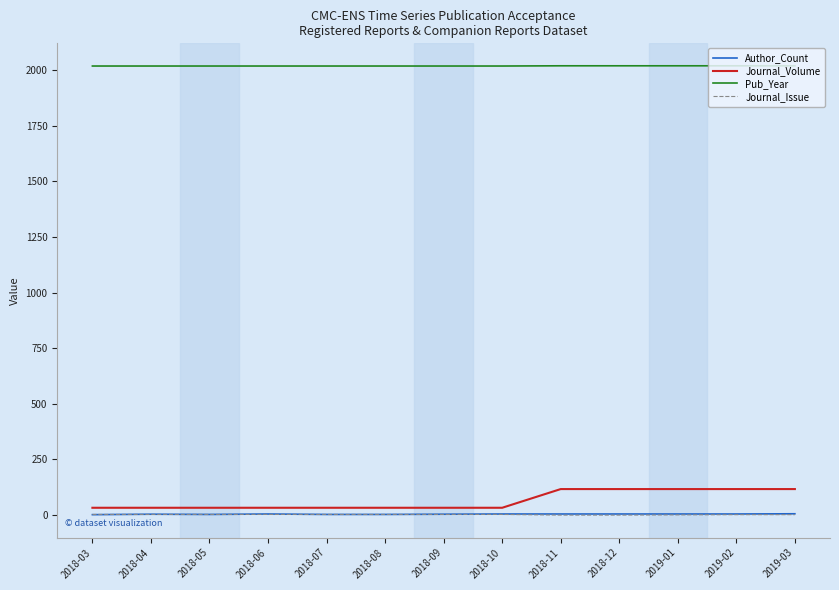

What is the highest value of the Journal_Volume series?

117